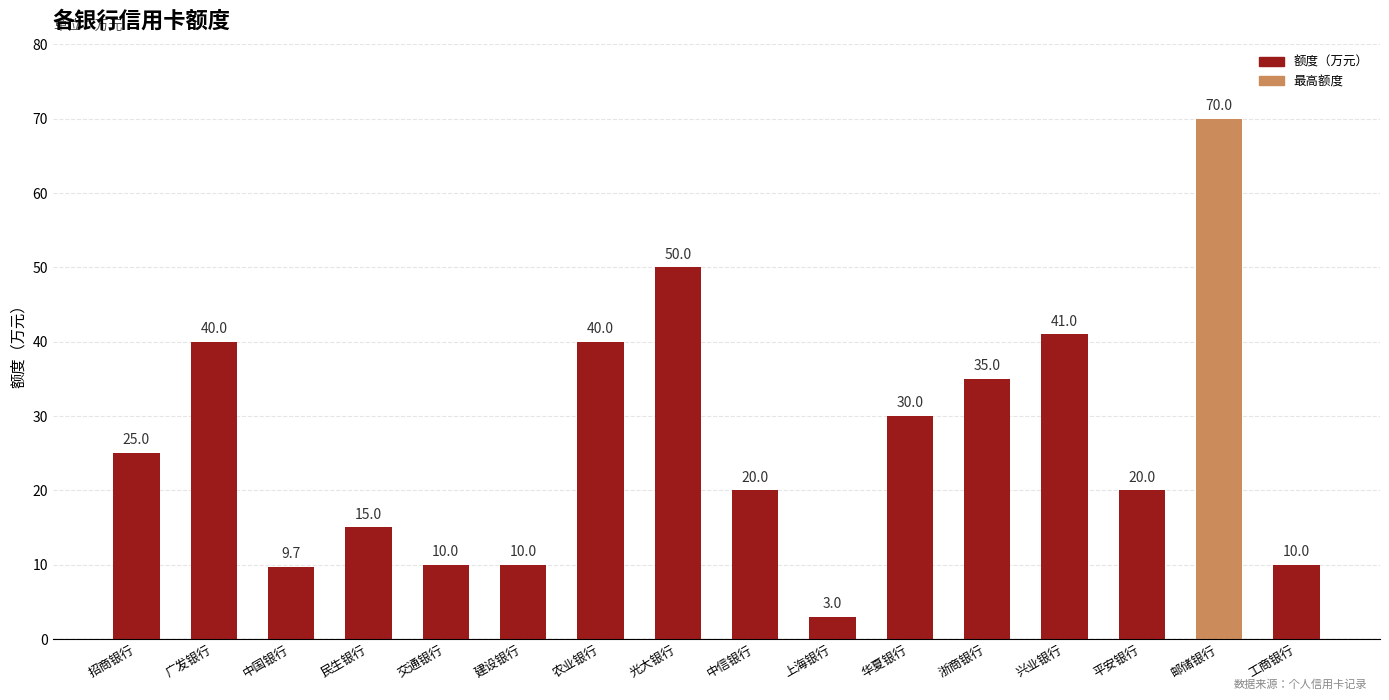

Reading left to right, list all the values displayed in this chart.

25.0	40.0	9.7	15.0	10.0	10.0	40.0	50.0	20.0	3.0	30.0	35.0	41.0	20.0	70.0	10.0